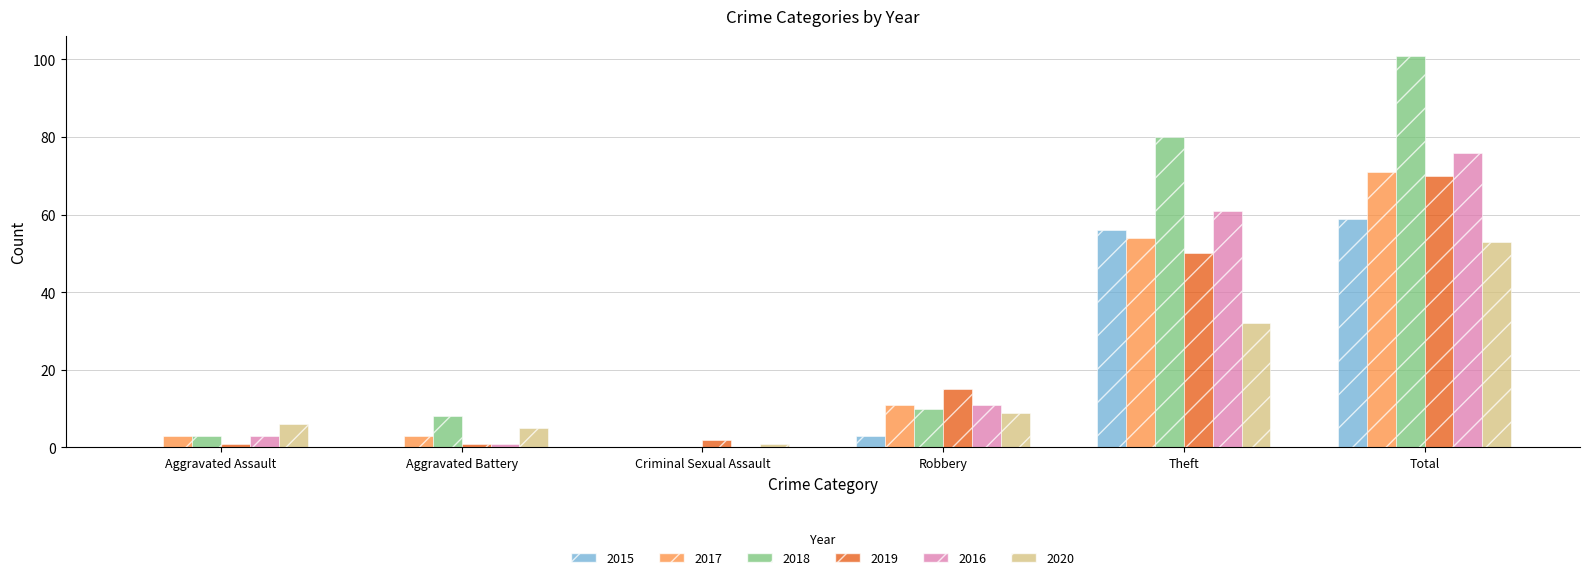

What is the average value of the 2016 series?

25